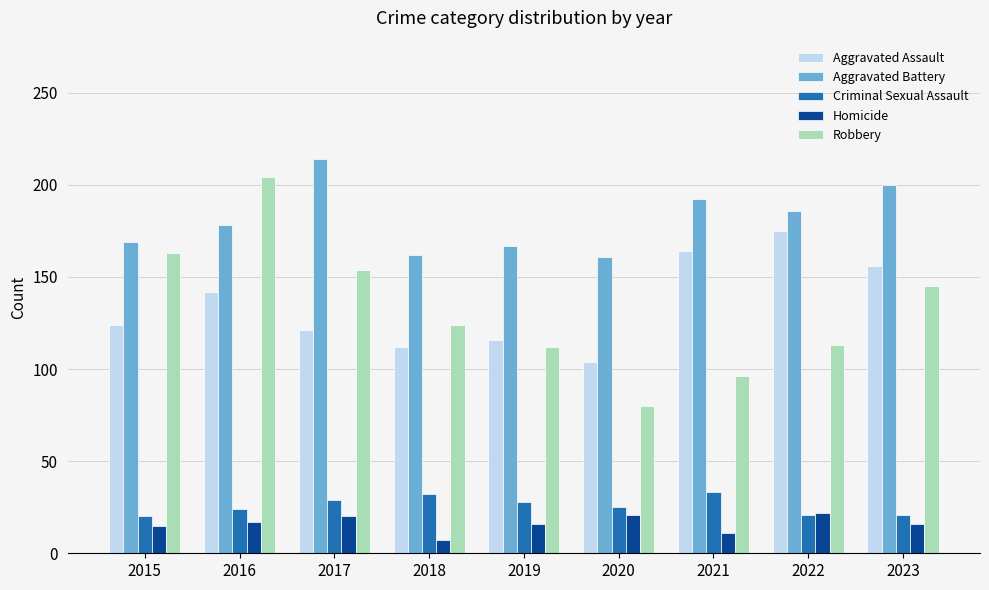

What is the value of the Aggravated Battery bar at the 8th from the left?

186